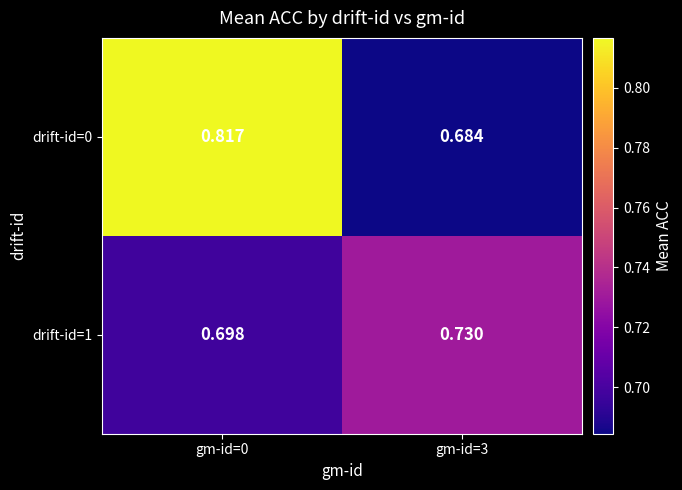

Reading left to right, list all the values displayed in this chart.

drift-id=0: gm-id=0=0.8	gm-id=3=0.7
drift-id=1: gm-id=0=0.7	gm-id=3=0.7